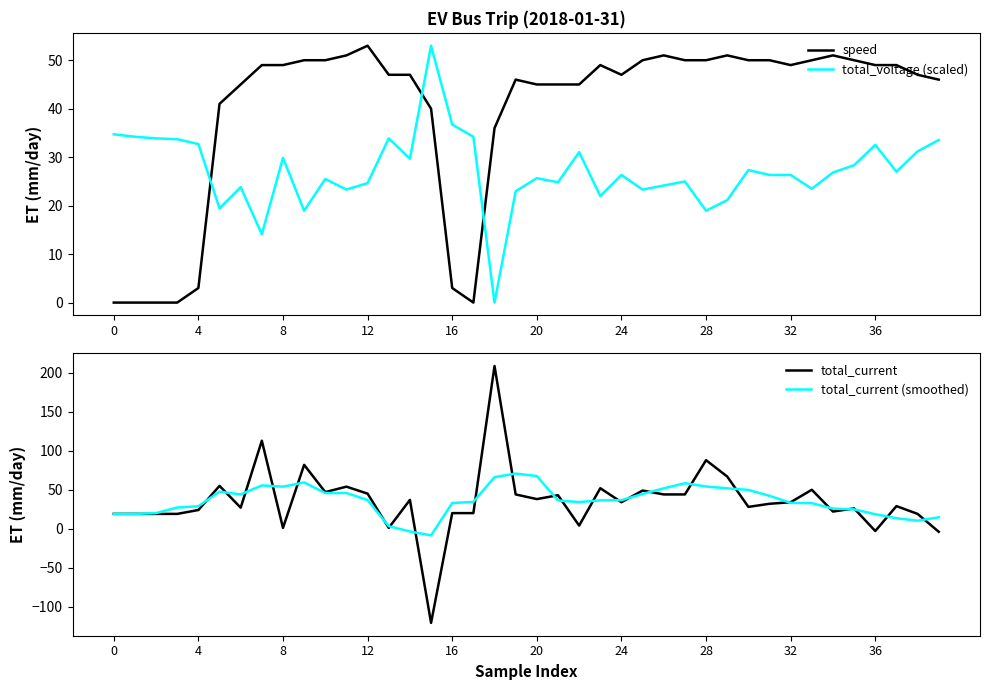

What is the value of the total_current (smoothed) point at the 36th from the left?

24.8